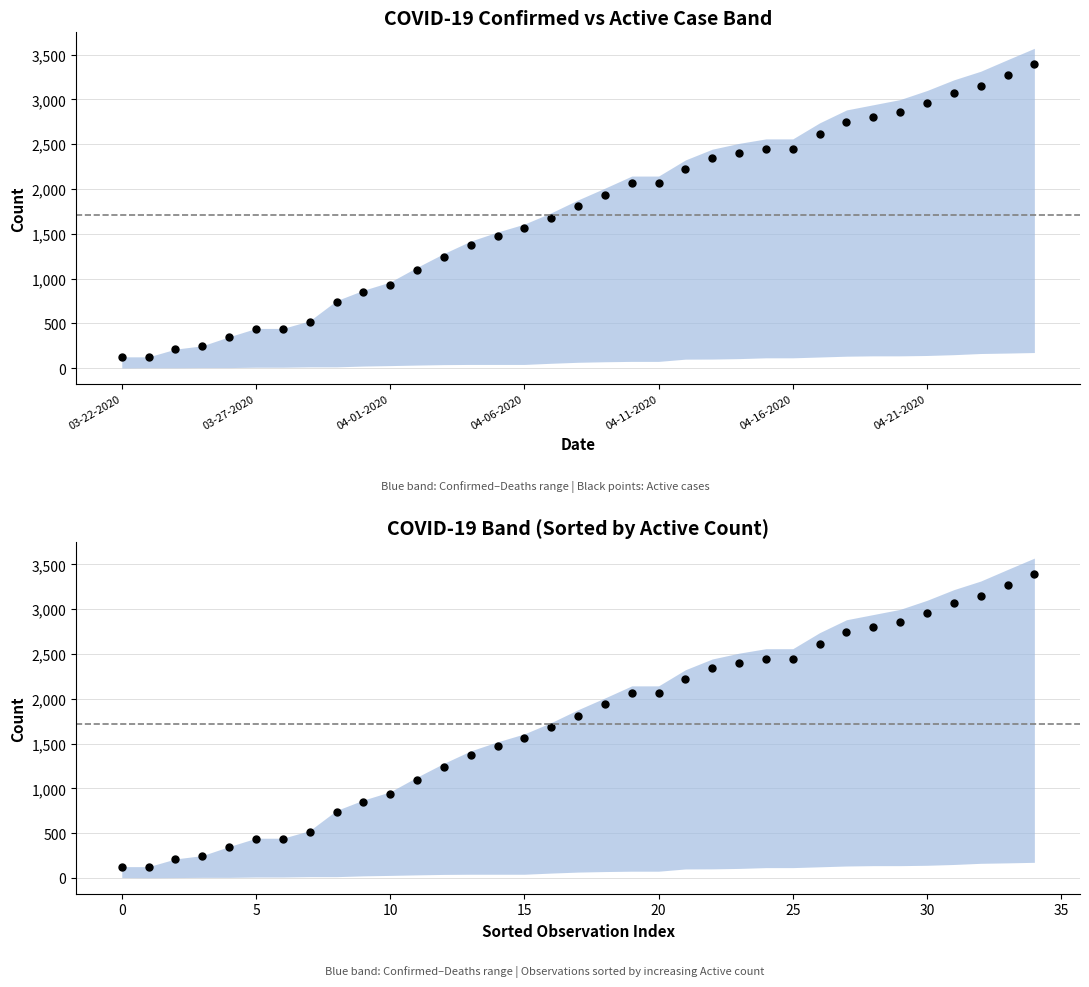

Where does the Active (sorted) series first go above 1813?

18